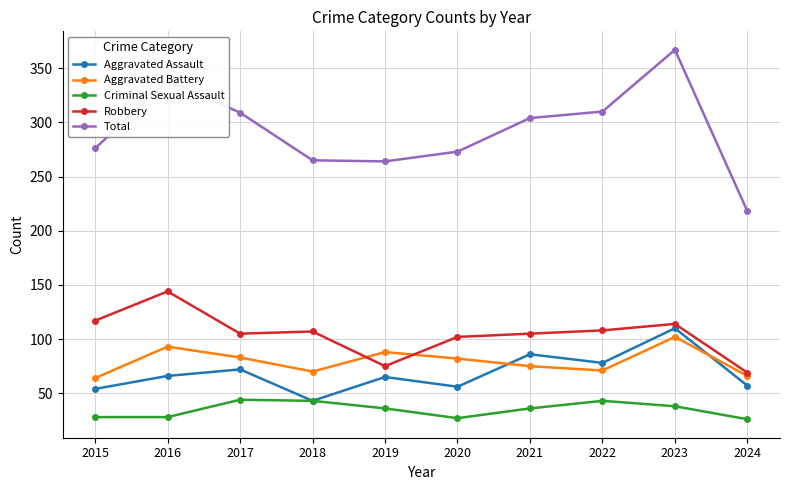

What is the value of the Robbery point at the 6th from the left?

102